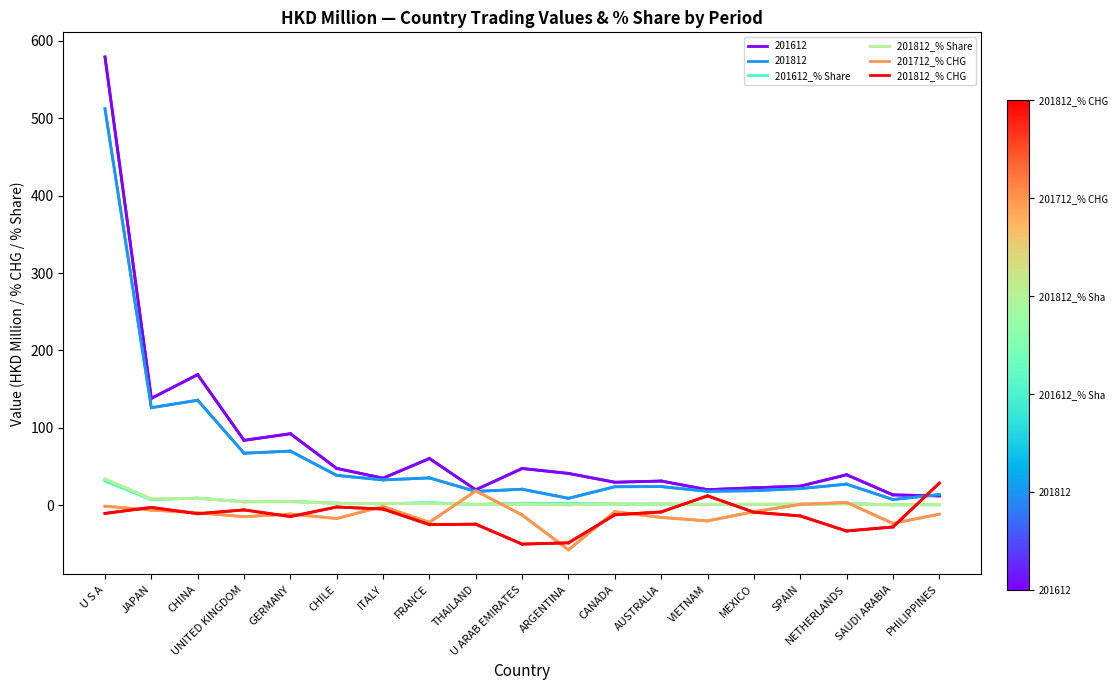

At how many categories does at least one series exceed 3?

19